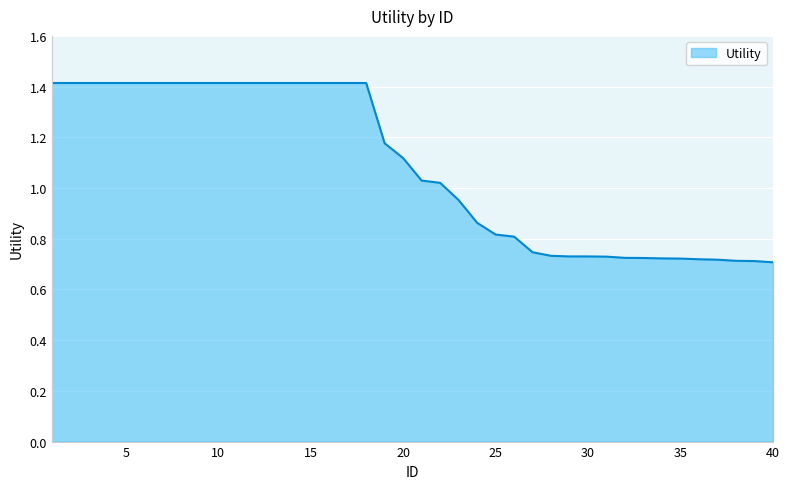

What is the maximum value shown in the chart?

1.4